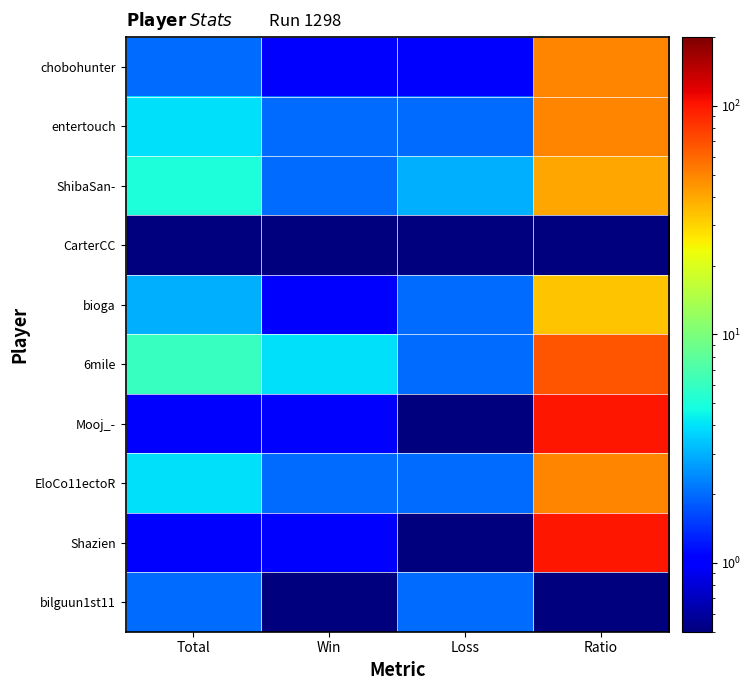

Which category has the highest value across all series?

Ratio